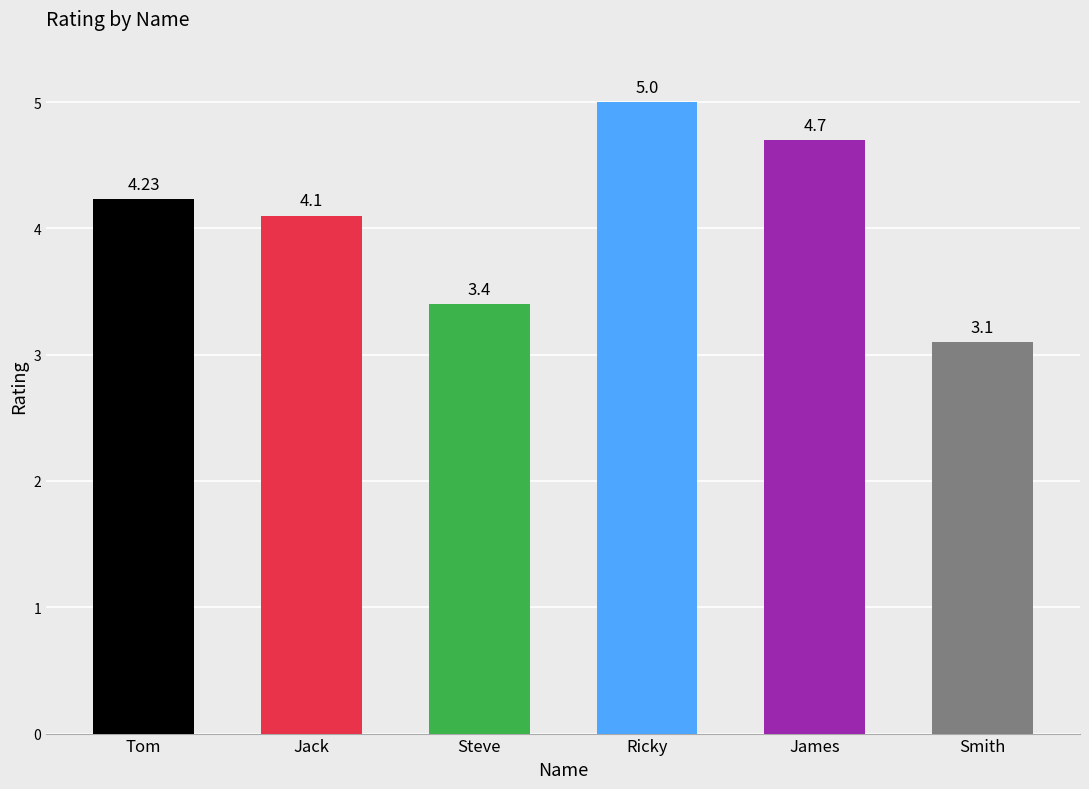

The chart shows a value of 2.2 at Steve. True or false?

False